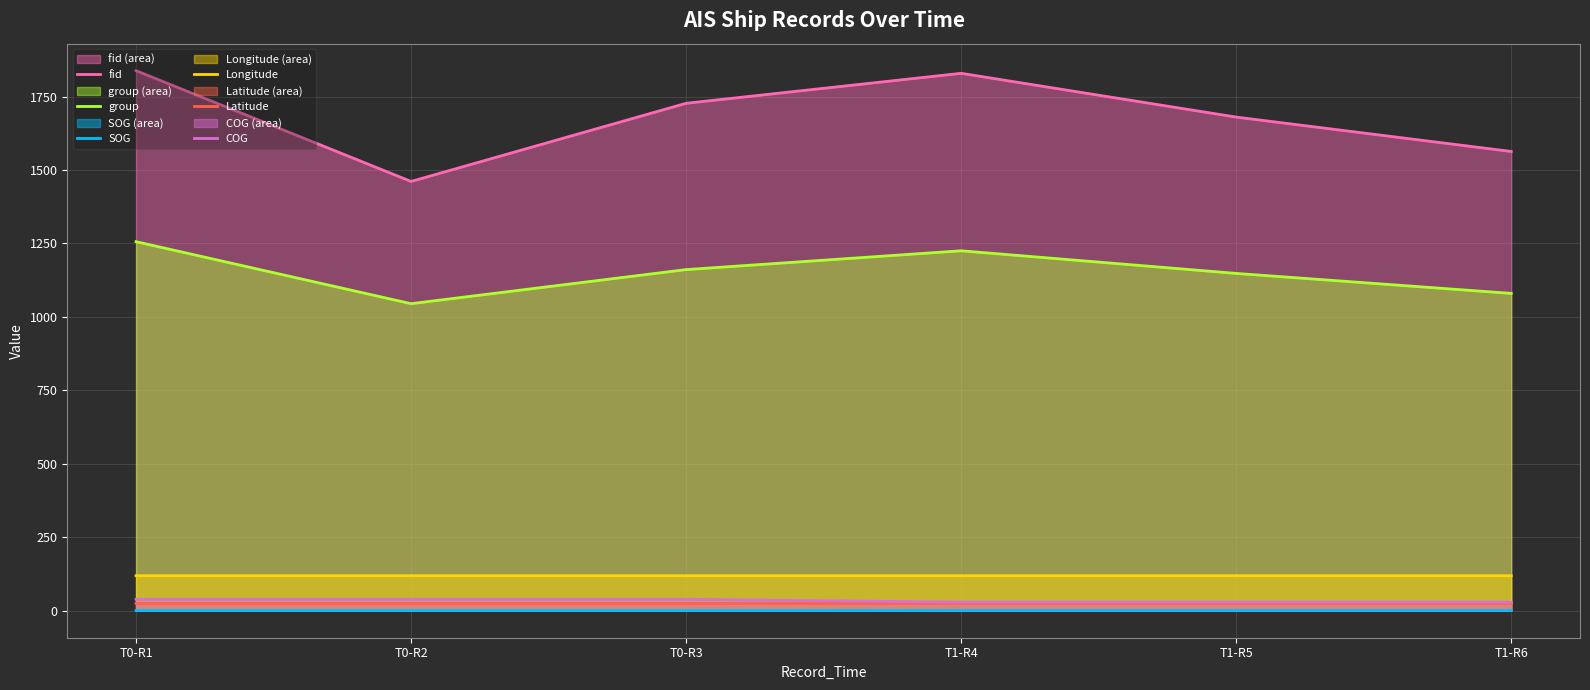

What is the average value of the Longitude series?

119.1